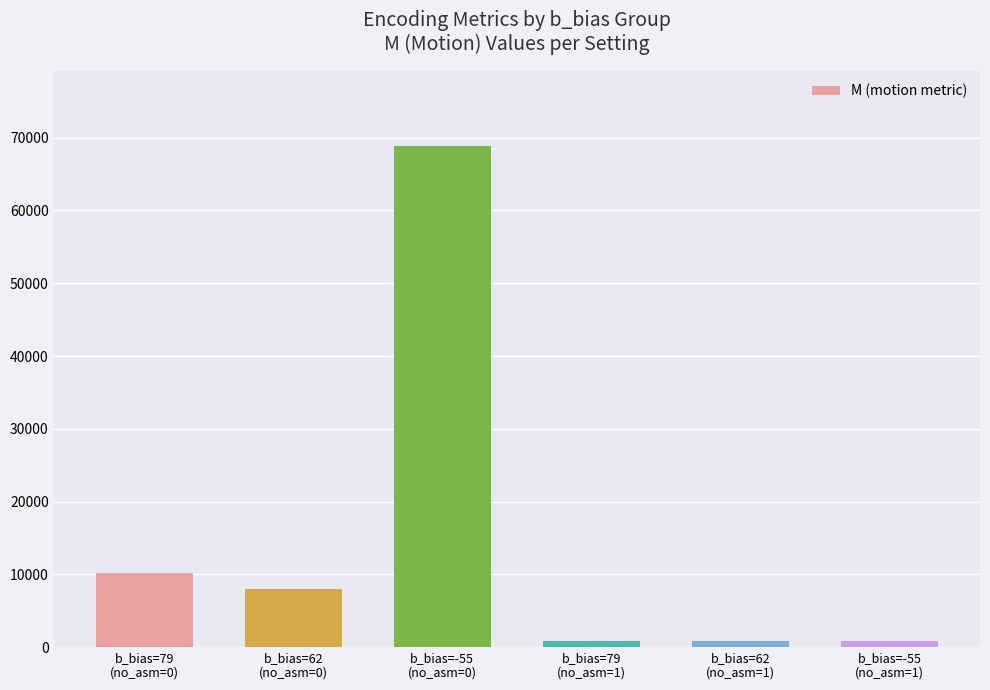

What is the maximum value shown in the chart?

68808